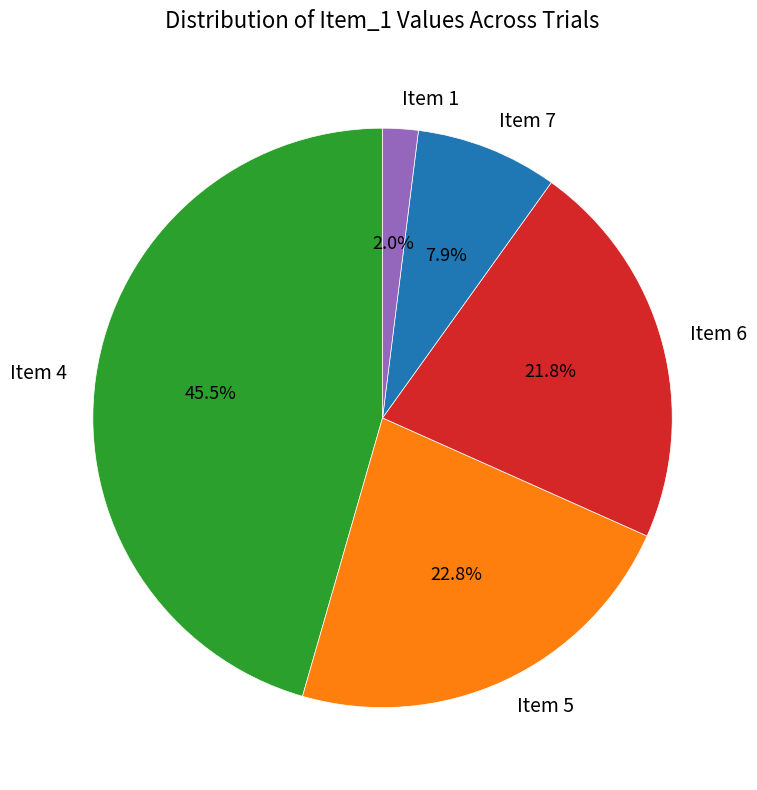

To the nearest percent, what is the combined percentage of Item 6 and Item 7?

30%